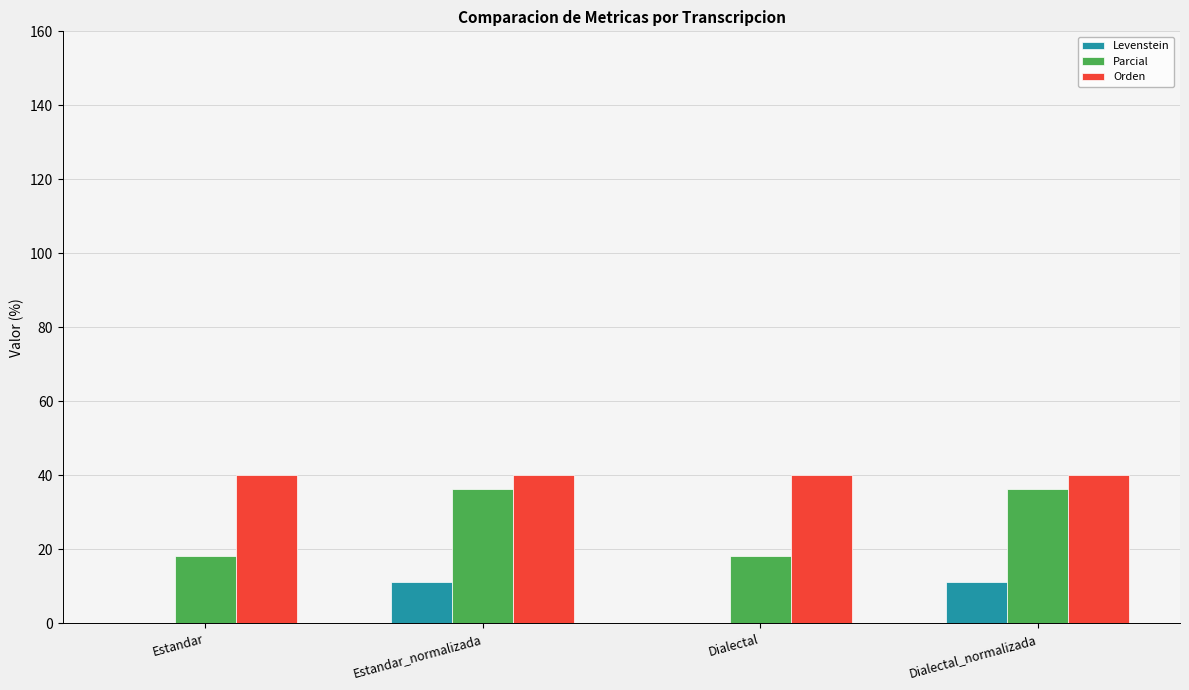

What is the total value across all series at Estandar_normalizada?

87.5